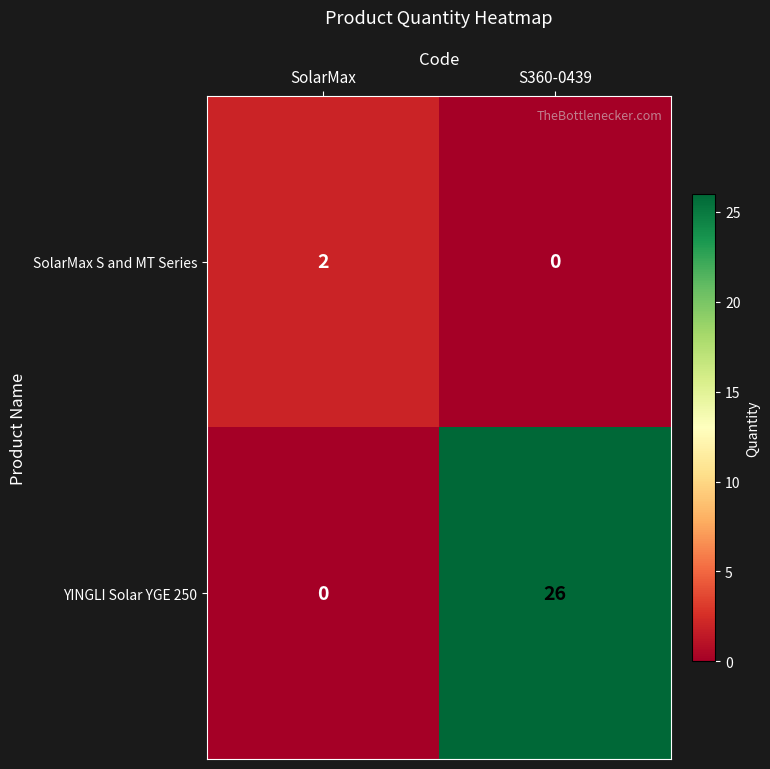

Reading left to right, what are all the values shown in this chart?

SolarMax S and MT Series: 2	0
YINGLI Solar YGE 250: 0	26